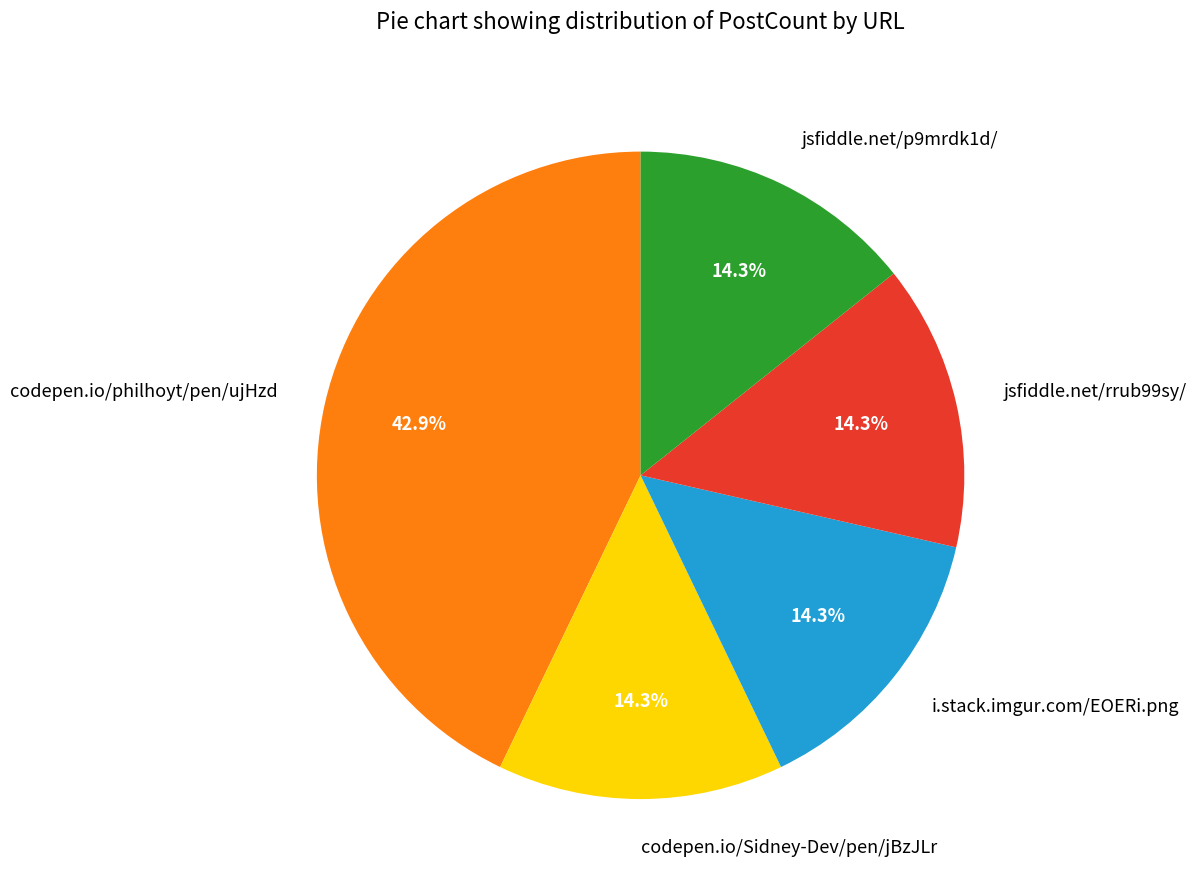

How many segments does this pie chart have?

5